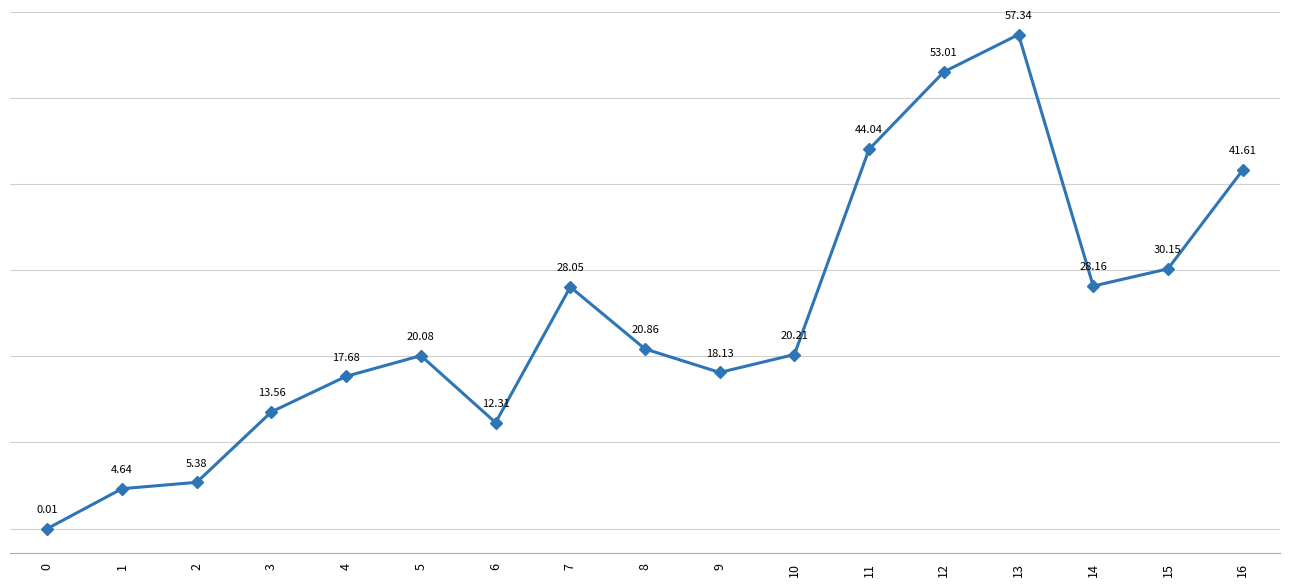

How many interior local valleys (lower than both neighbors) does the data have?

3